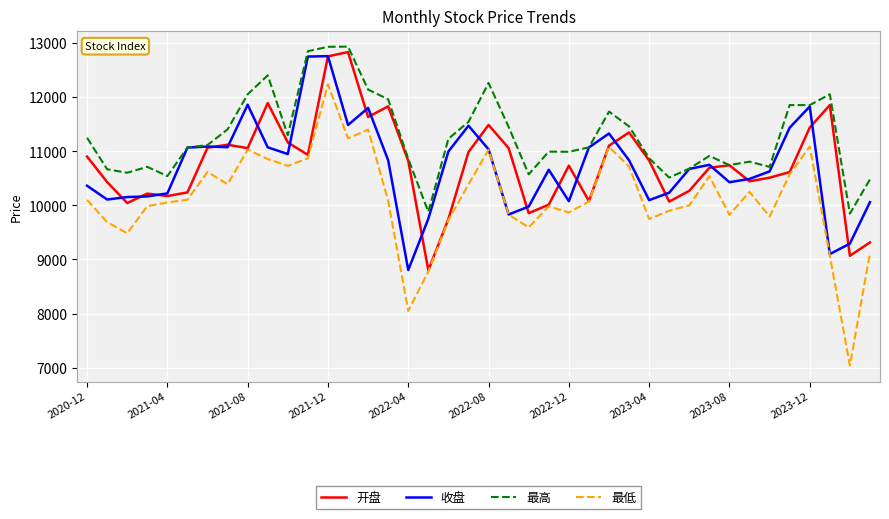

What are all the series names shown in the legend?

开盘, 收盘, 最高, 最低